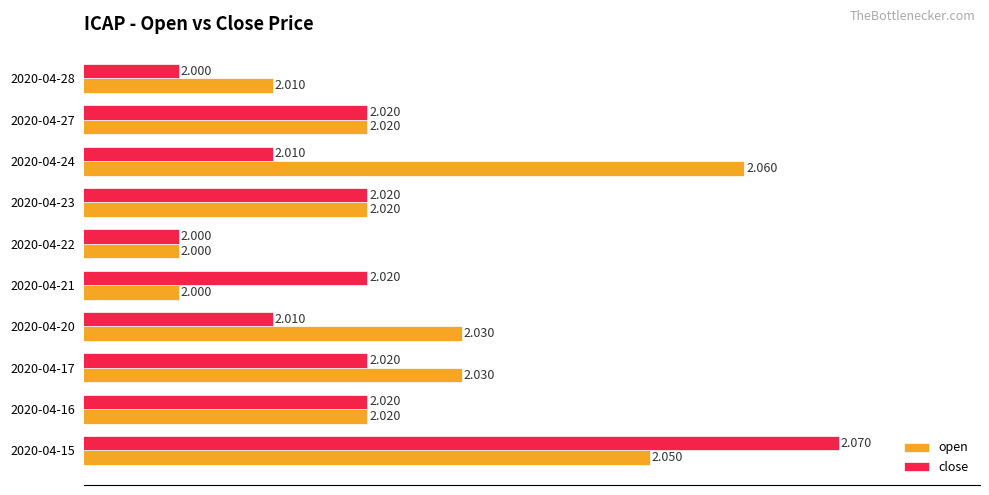

List the series in order of their peak value, highest first.

close, open